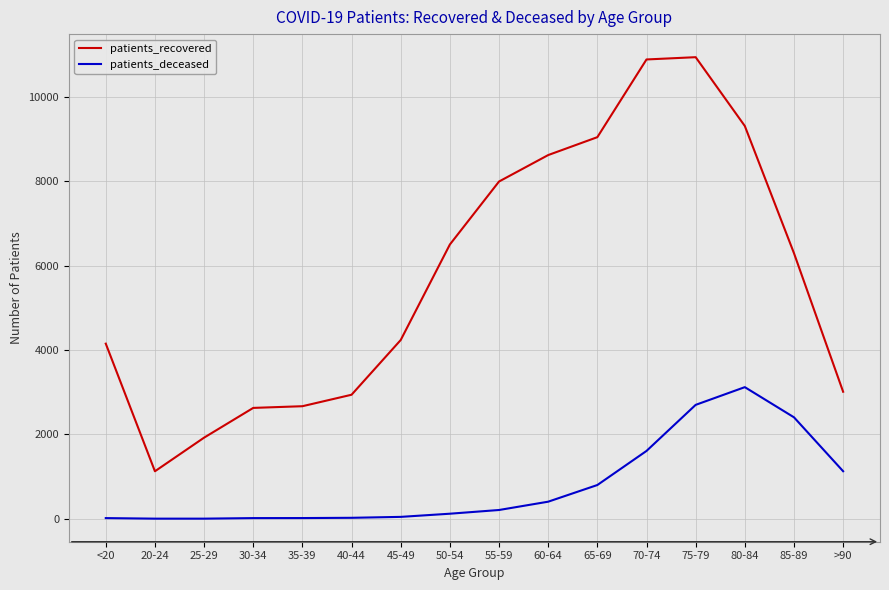

At which label does patients_recovered reach its minimum?

20-24